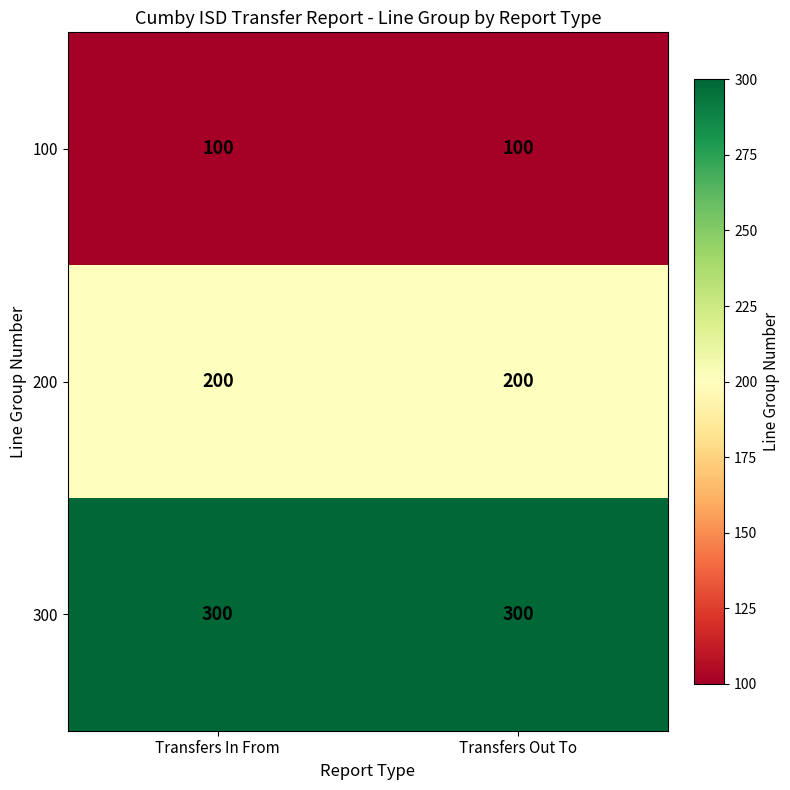

Reading left to right, transcribe all the data shown in this chart.

100: 100	100
200: 200	200
300: 300	300